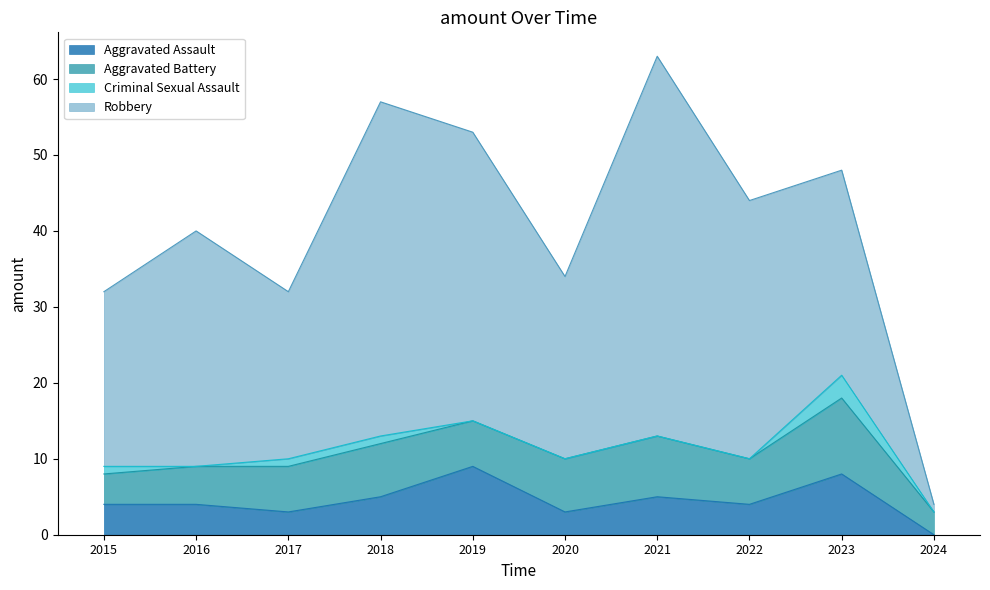

How many series are shown in this chart?

4